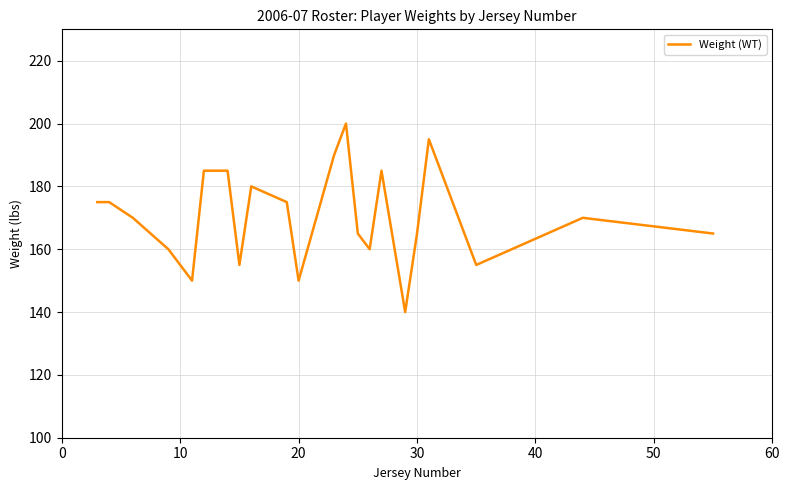

What is the minimum value shown in the chart?

140